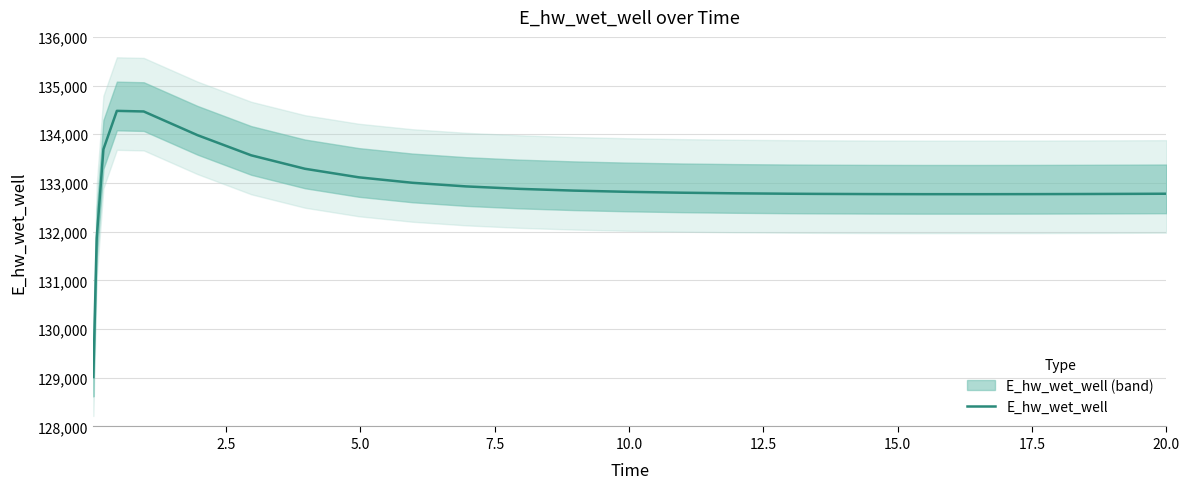

How many lines are shown in the chart?

1